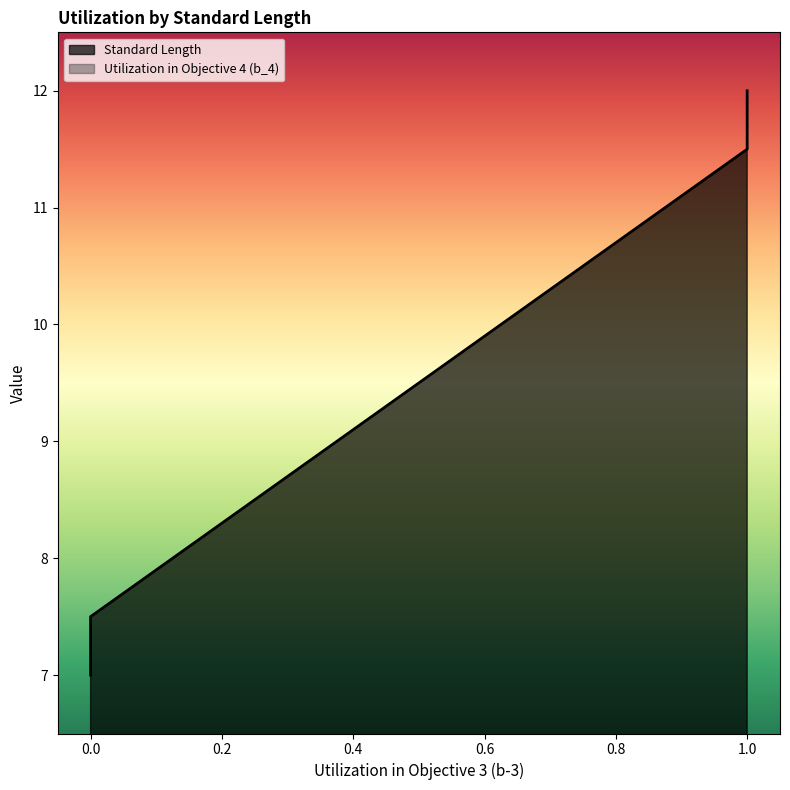

What is the average value of the Utilization in Objective 4 (b_4) series?

0.5